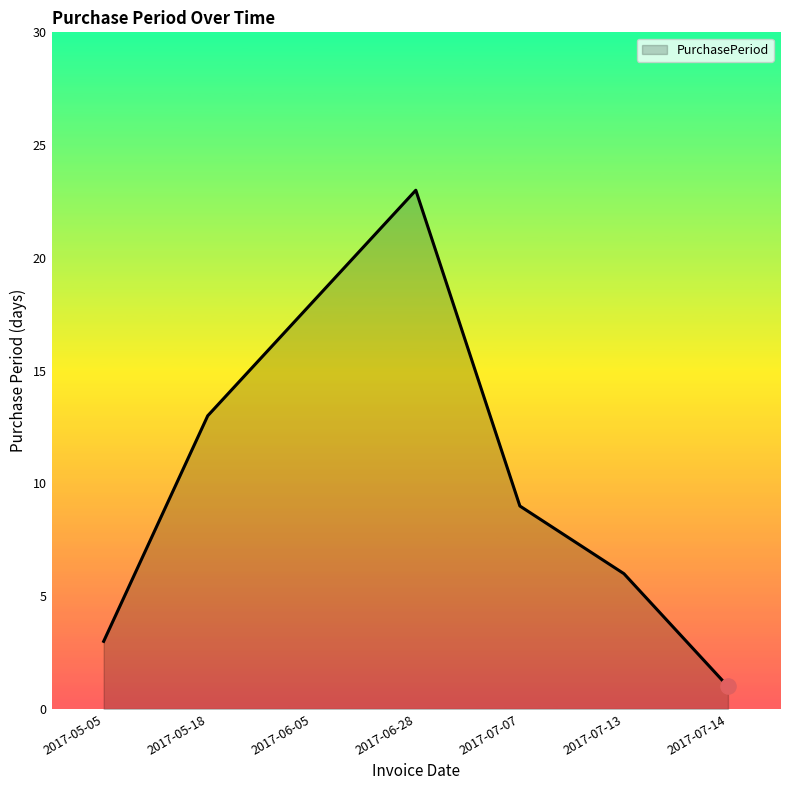

Between 2017-06-28 and 2017-07-13, which is larger?

2017-06-28